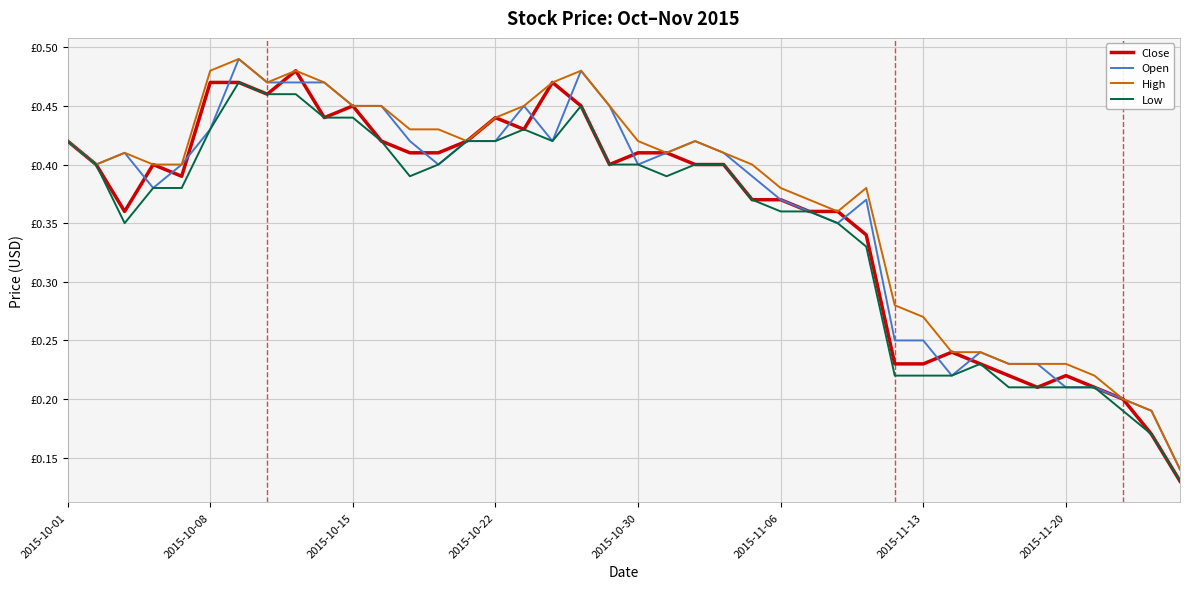

Does the chart have visible grid lines?

Yes